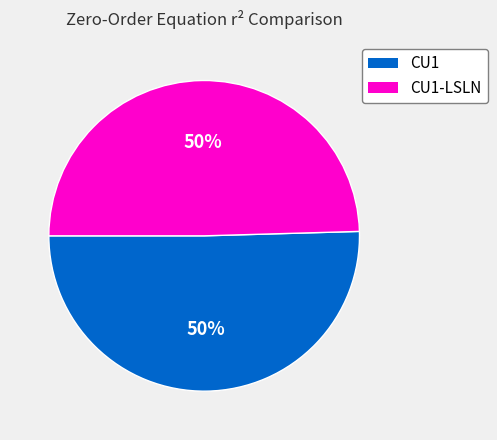

To the nearest percent, what portion does CU1-LSLN represent?

50%